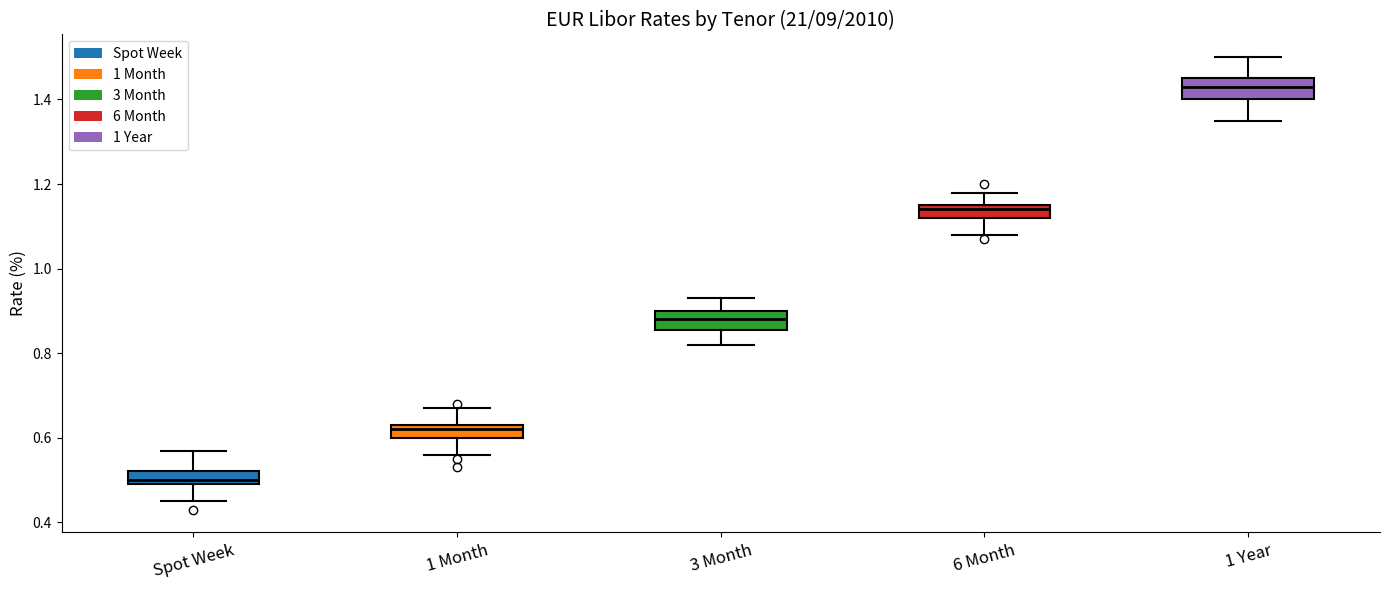

Which box's median line is the lowest?

Spot Week